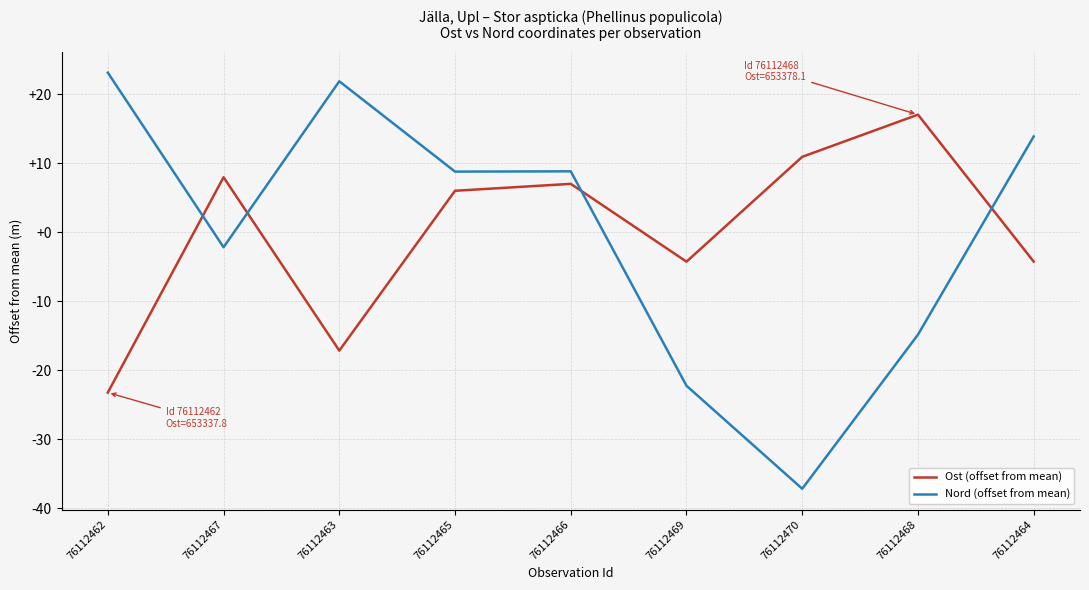

Is it true that Ost (offset from mean) equals 8.1 at 76112465?

False